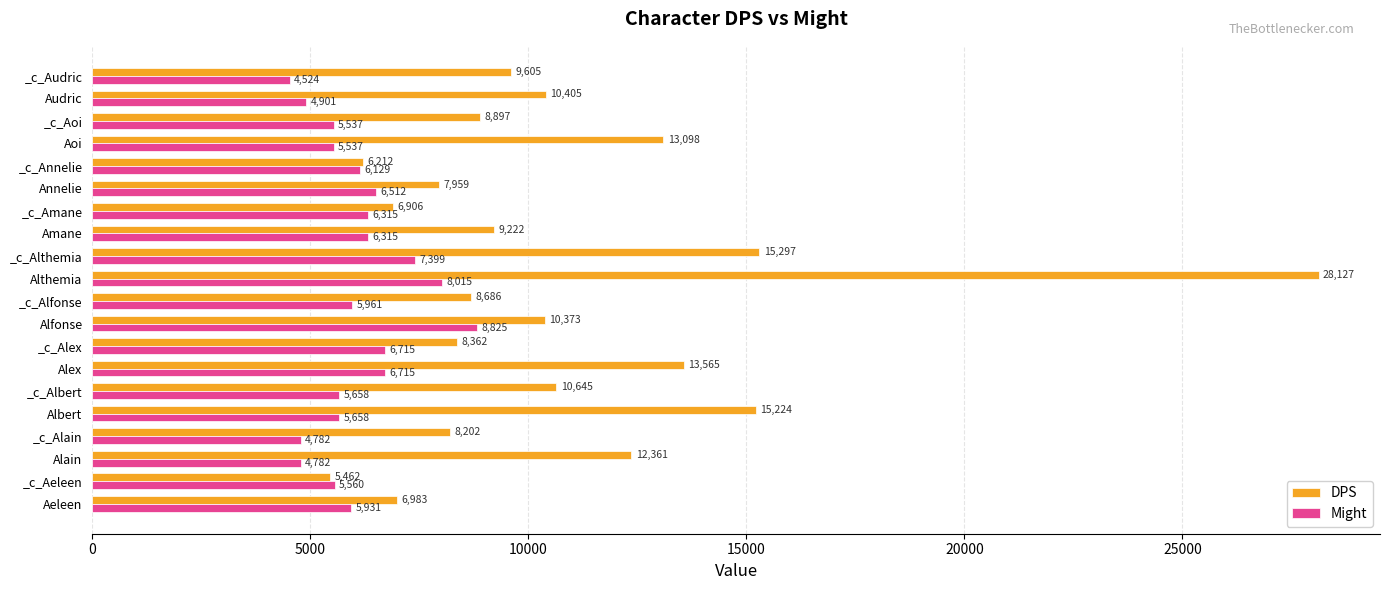

The Might series shows 8015 at Althemia. True or false?

True